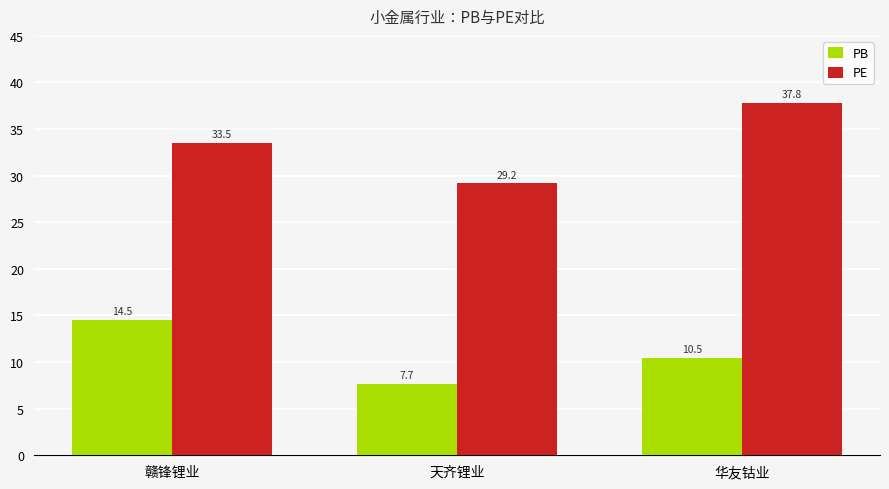

Reading left to right, transcribe all the data shown in this chart.

PB: 赣锋锂业=14.5	天齐锂业=7.7	华友钴业=10.5
PE: 赣锋锂业=33.5	天齐锂业=29.2	华友钴业=37.8